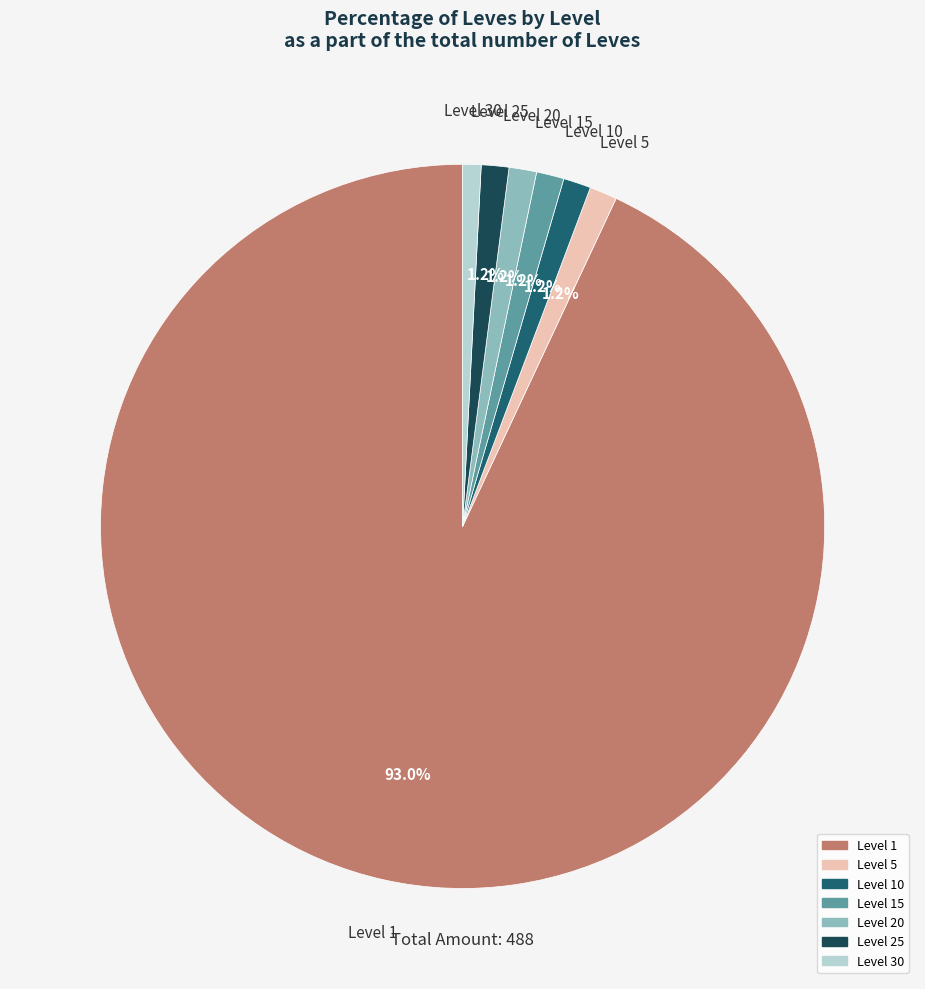

Count the number of slices in the pie.

7